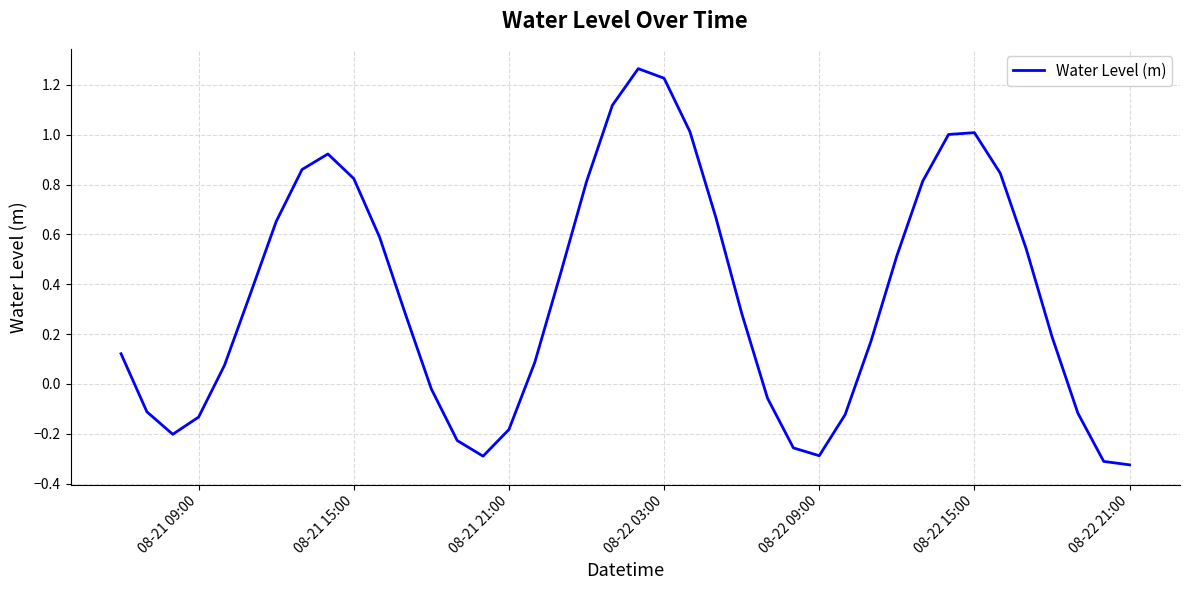

How many distinct data groups are displayed?

1